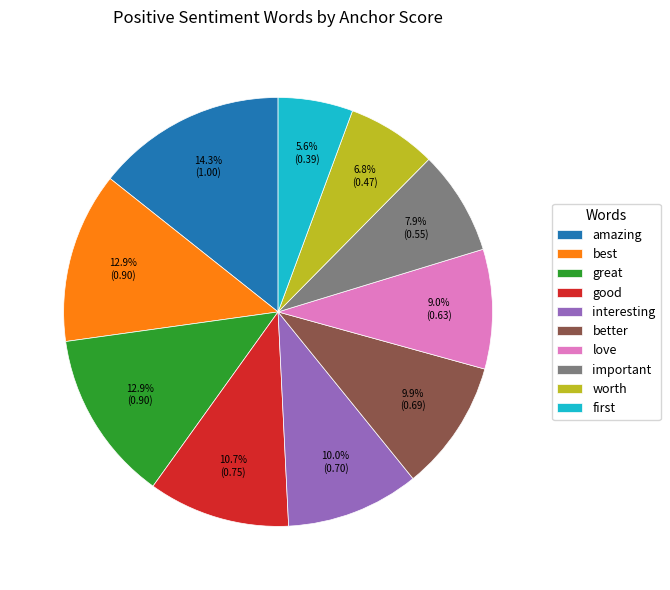

Do better and great together represent more than half of the pie?

No